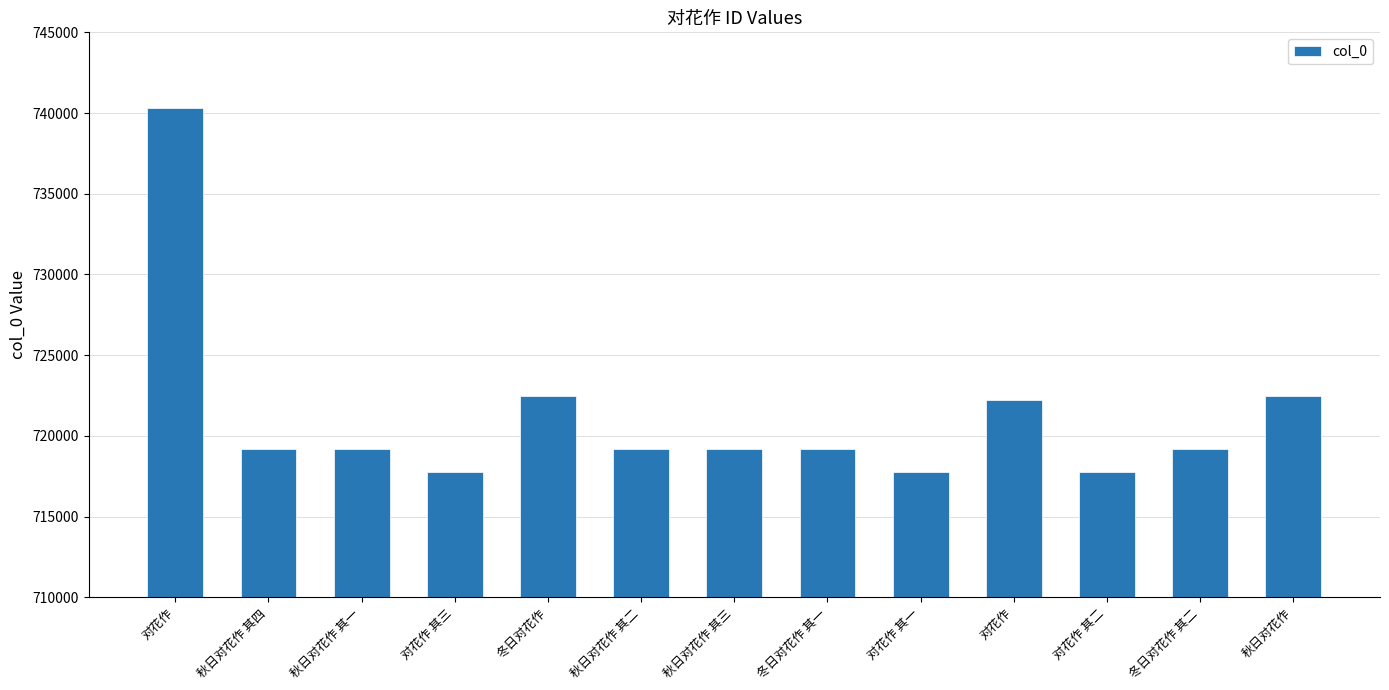

Which has a higher value, 冬日对花作 or 对花作?

对花作